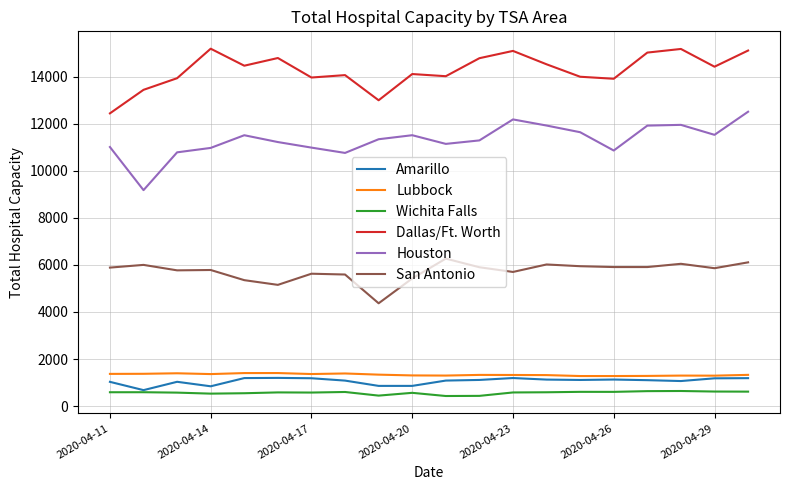

List the series in order of their peak value, highest first.

Dallas/Ft. Worth, Houston, San Antonio, Lubbock, Amarillo, Wichita Falls